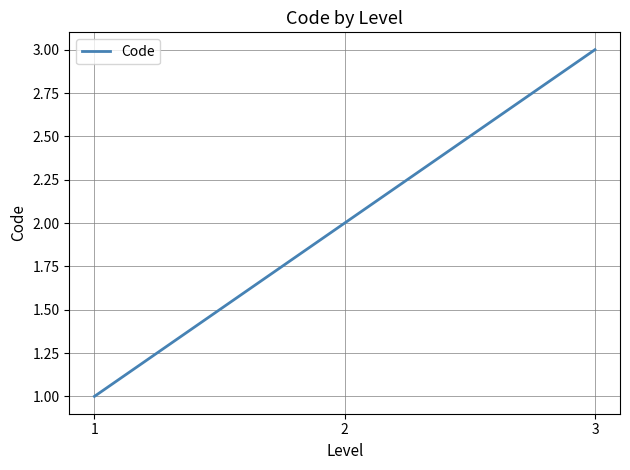

Where is the data nearest to the value 2?

2